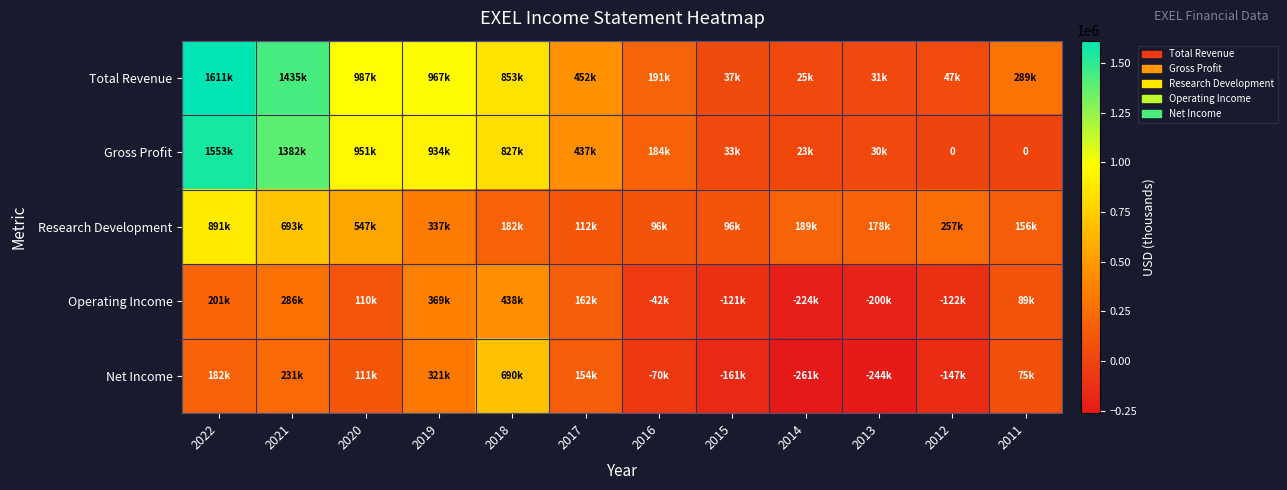

Where is Operating Income nearest to the value 107200?

2020